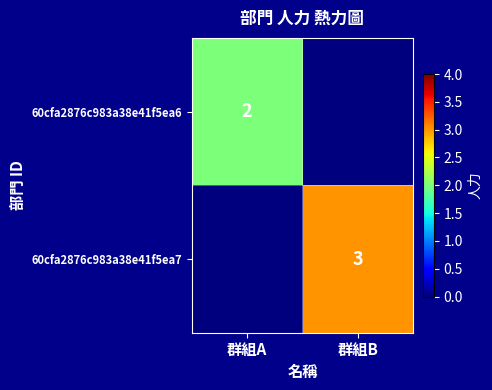

True or false: 60cfa2876c983a38e41f5ea6 has a value of 1 at 群組A.

False